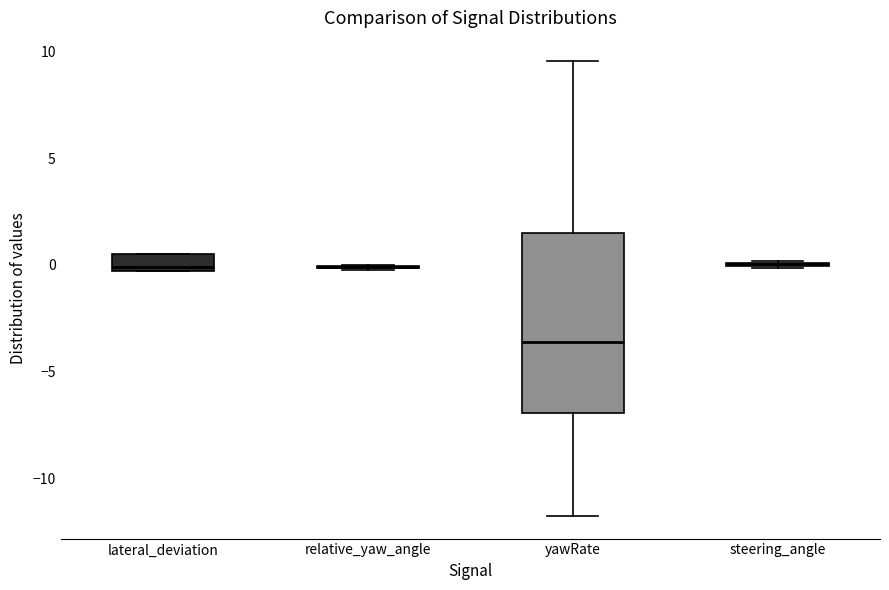

Reading left to right, read every box against the y-axis: the position of its median line, the range the box covers, and the ends of its whiskers. The values are not printed on the chart, so give them approximately, as read against the axis.

lateral_deviation: median 0.0, box -0.5 to 0.5, whiskers -0.5 to 0.5
relative_yaw_angle: box collapsed to a line at 0.0, whiskers 0.0 to 0.0
yawRate: median -3.5, box -7.0 to 1.5, whiskers -11.5 to 9.5
steering_angle: box collapsed to a line at 0.0, whiskers 0.0 to 0.0